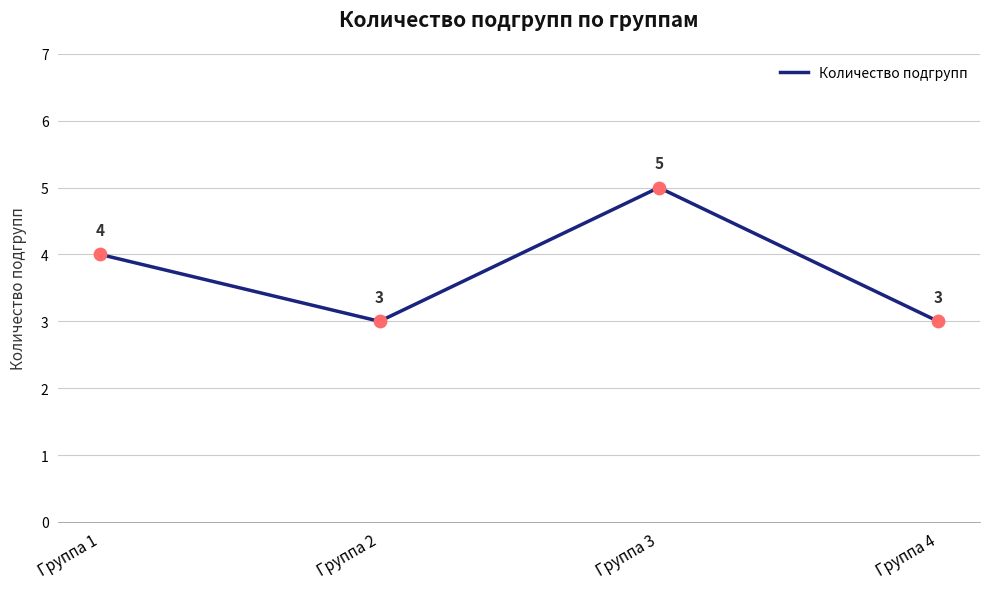

Approximately how many times larger is the value at Группа 3 compared to Группа 2?

1.7